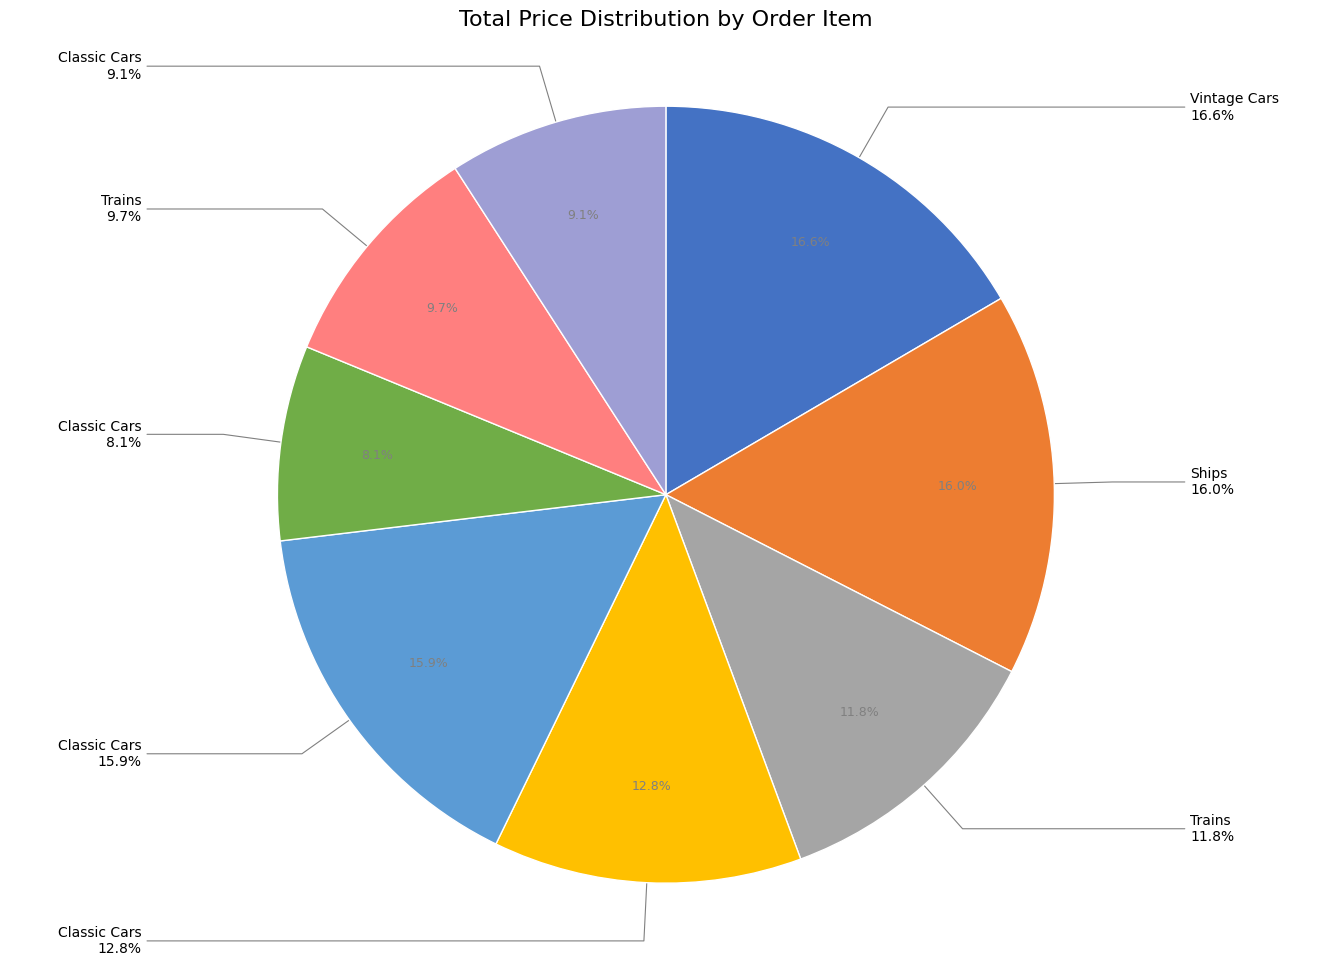

To the nearest percent, what is the combined percentage of Classic Cars
(Item 5) and Ships
(Item 2)?

32%